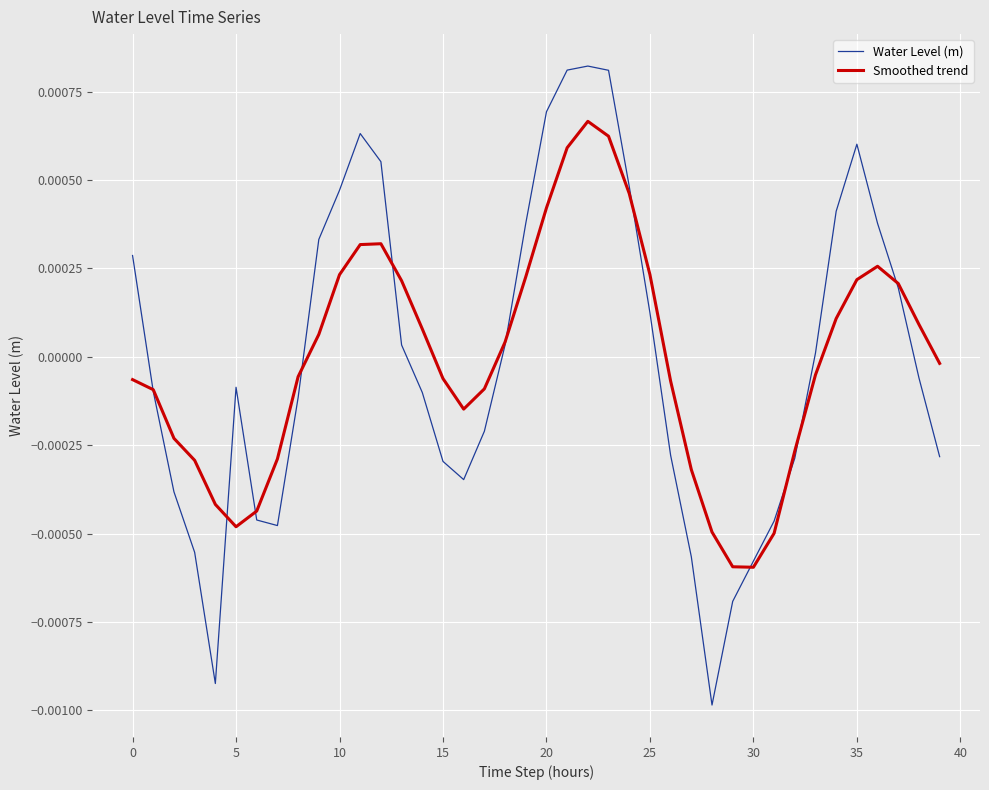

List the series in order of their peak value, highest first.

Water Level (m), Smoothed trend